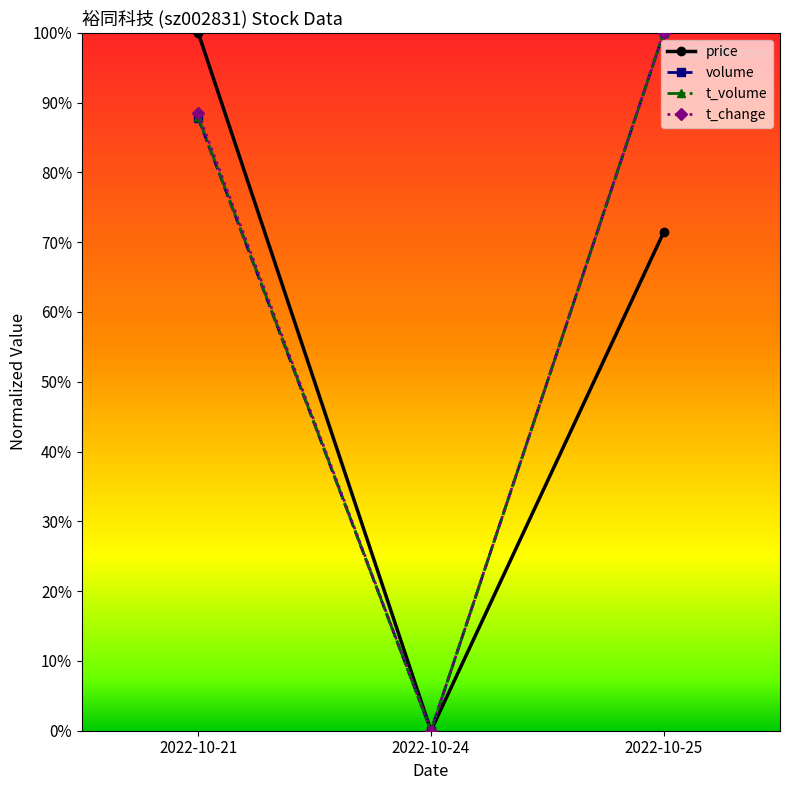

How many volume values are between 0 and 1?

3